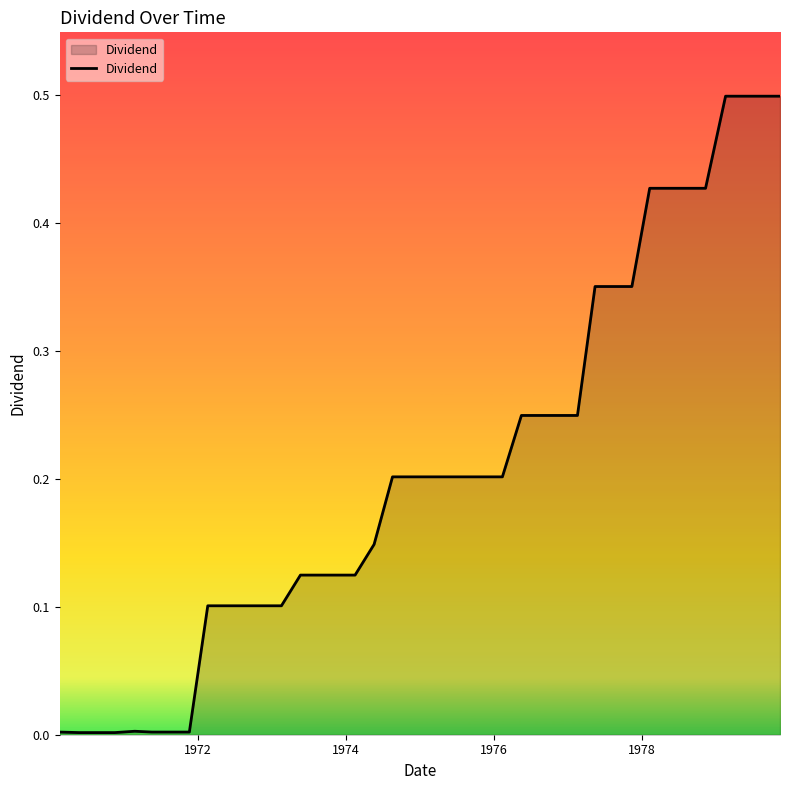

What is the difference between the maximum and minimum values?

0.5